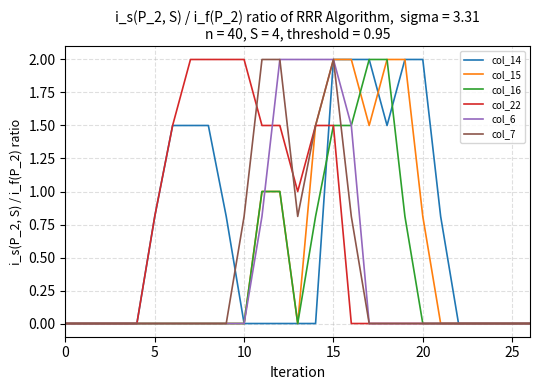

What is the greatest value displayed?

2.0